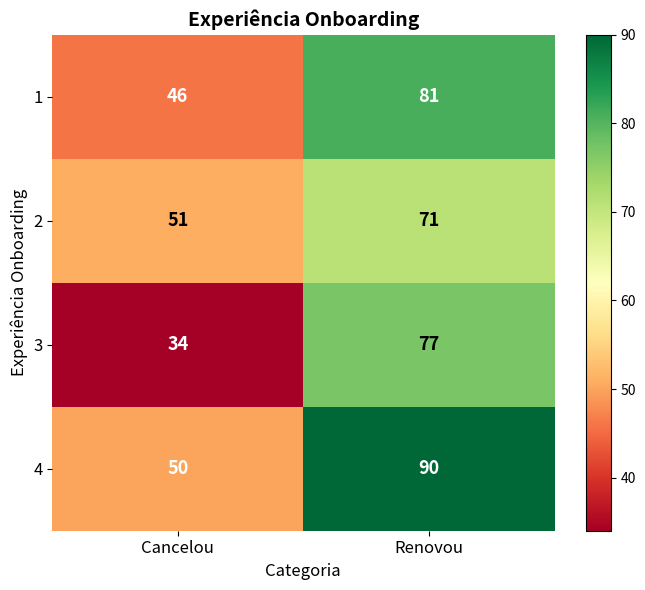

Which series changed the most between Cancelou and Renovou?

3